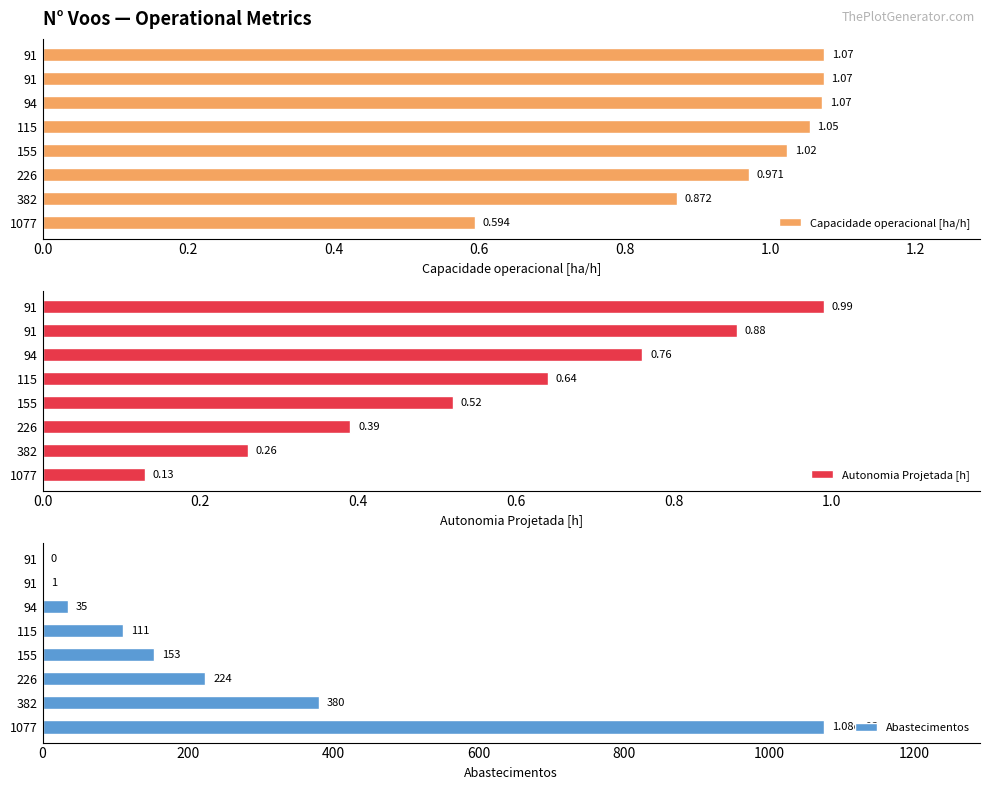

How many values in the Capacidade operacional [ha/h] series exceed 1?

5